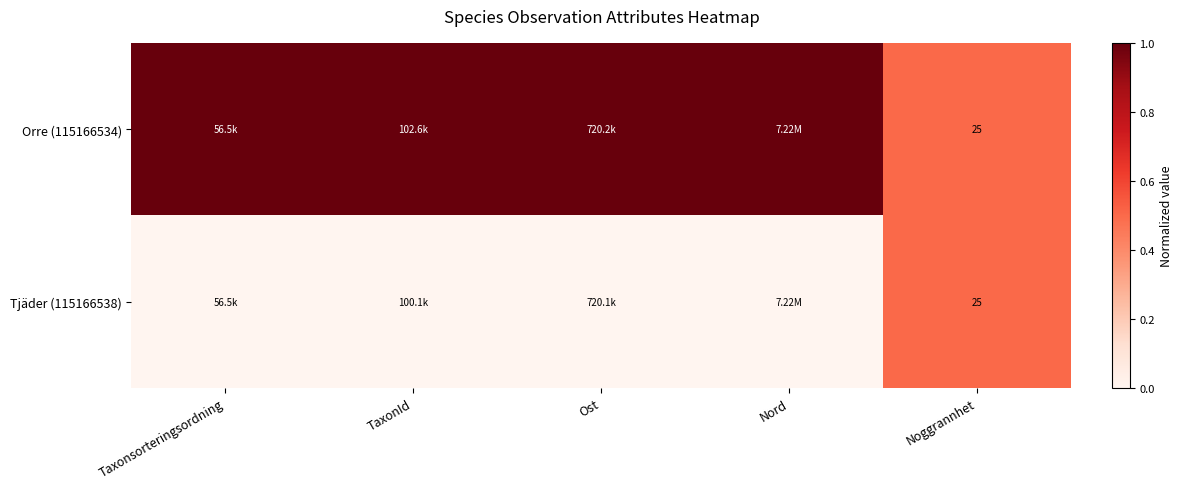

At which label does Orre (115166534) reach its peak?

Taxonsorteringsordning